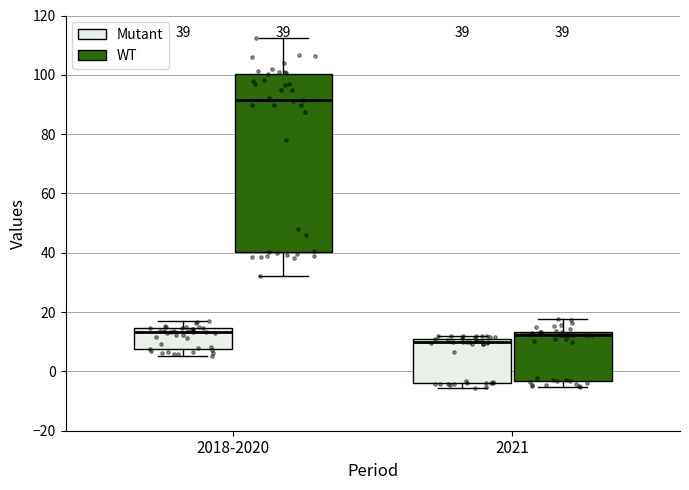

Comparing the boxes themselves (not the whiskers), which one is the tallest?

2018-2020 (WT)